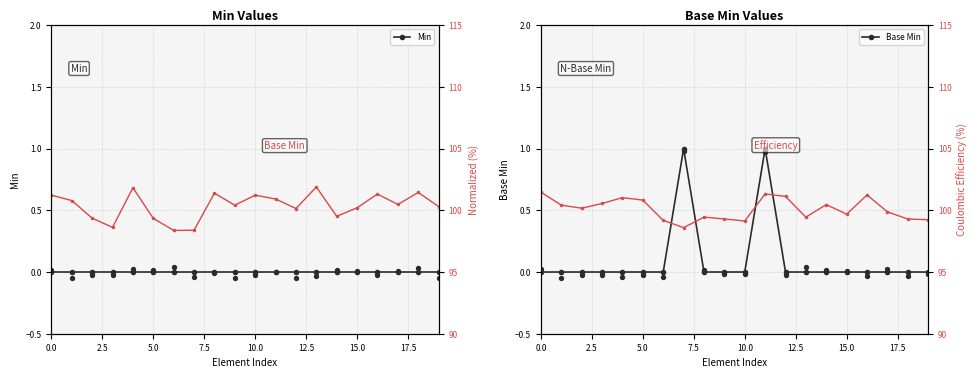

At which category is the sum across all series the highest?

11